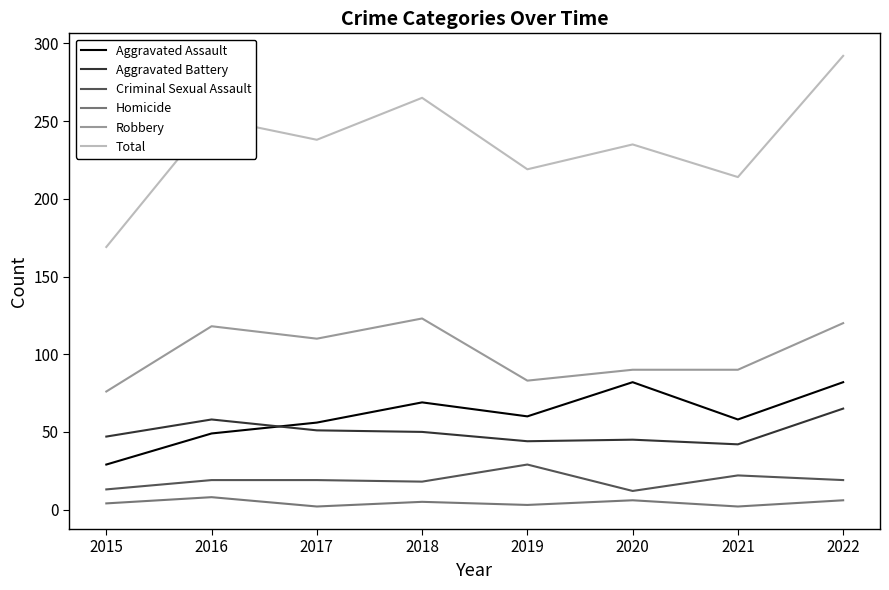

What is the lowest value of the Criminal Sexual Assault series?

12